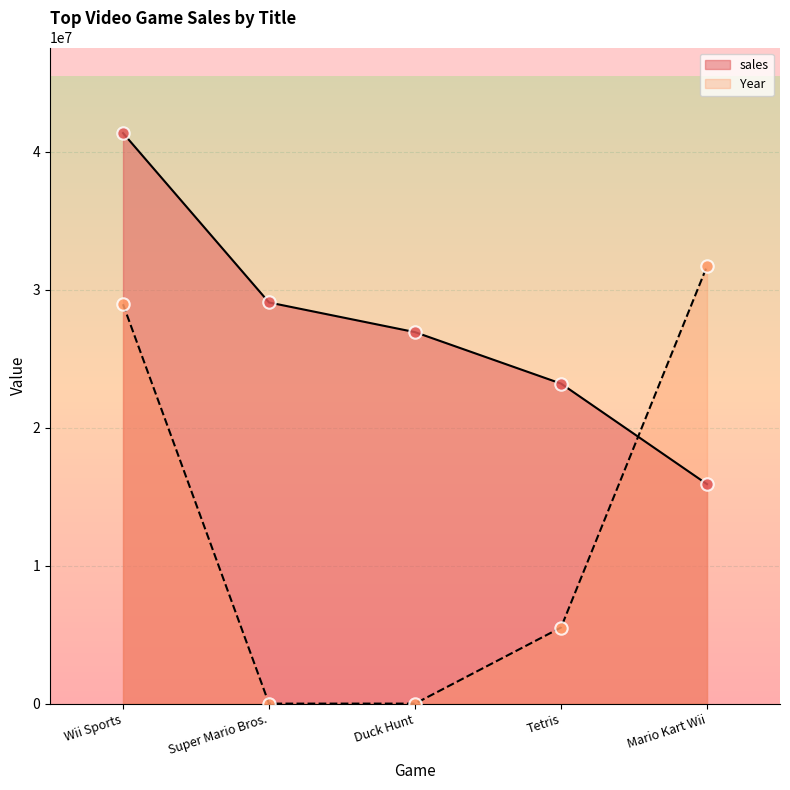

What are all the series names shown in the legend?

sales, Year